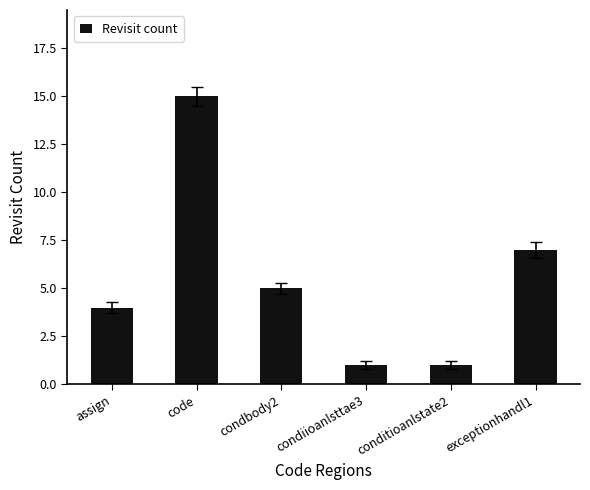

Which category has the highest value across all series?

code